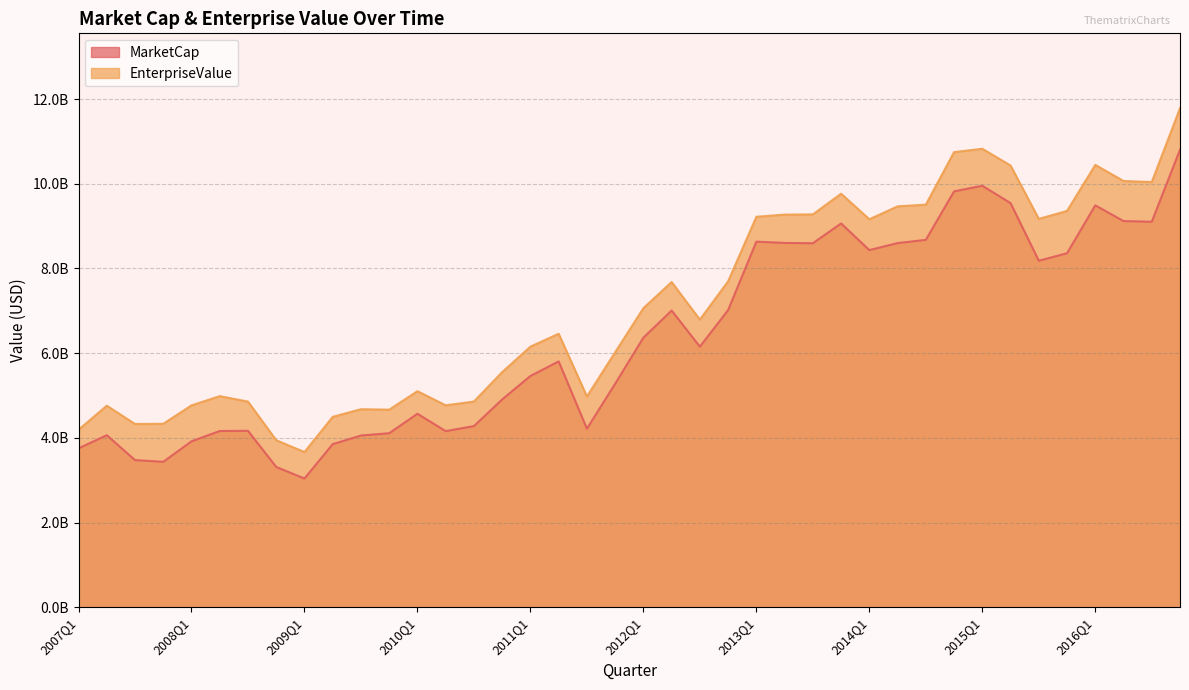

Where is the first local maximum for MarketCap?

2007Q2